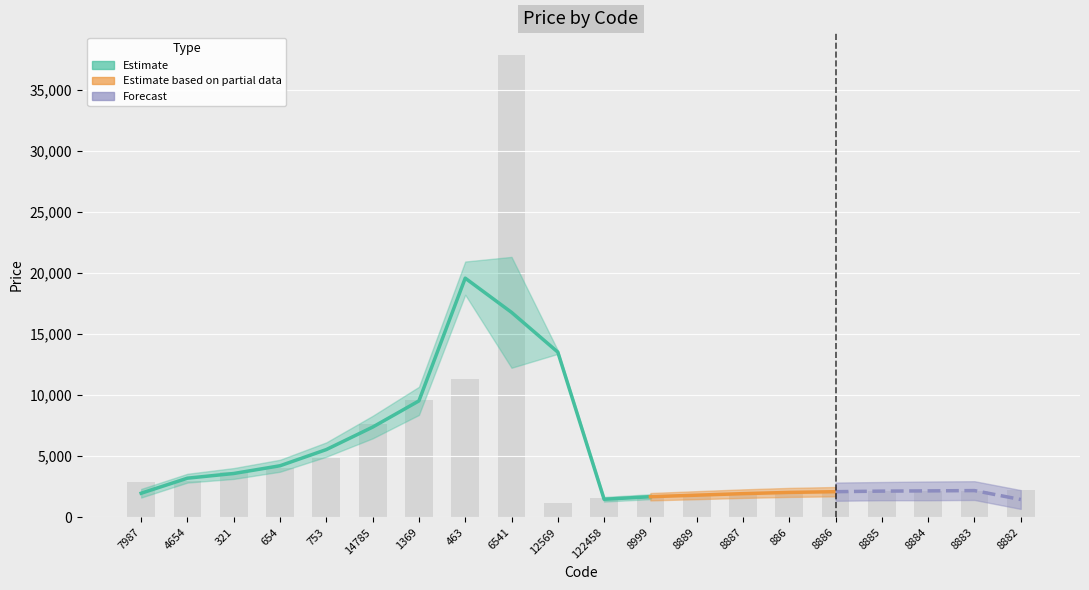

At which label does the data first exceed 2202?

7987